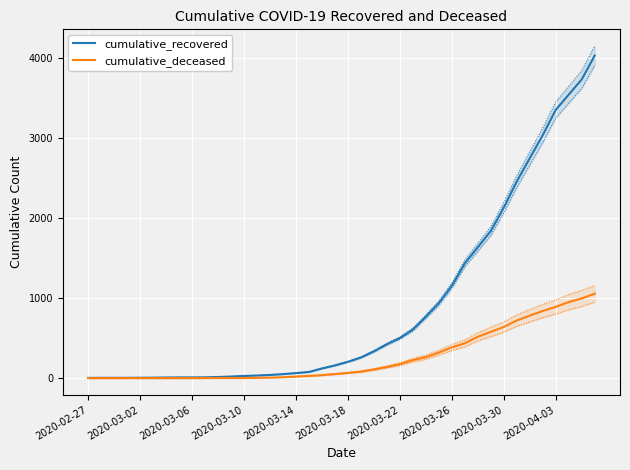

What is the spread (max minus min) of values at 35?

2195